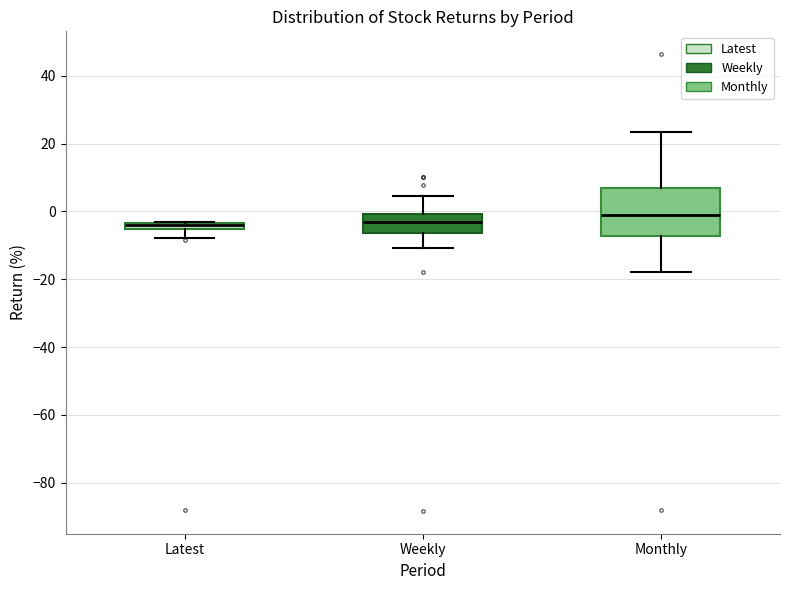

Where does the lower whisker of the box for Latest end on the y-axis? The values are not printed on the chart, so give them approximately, as read against the axis.

-8